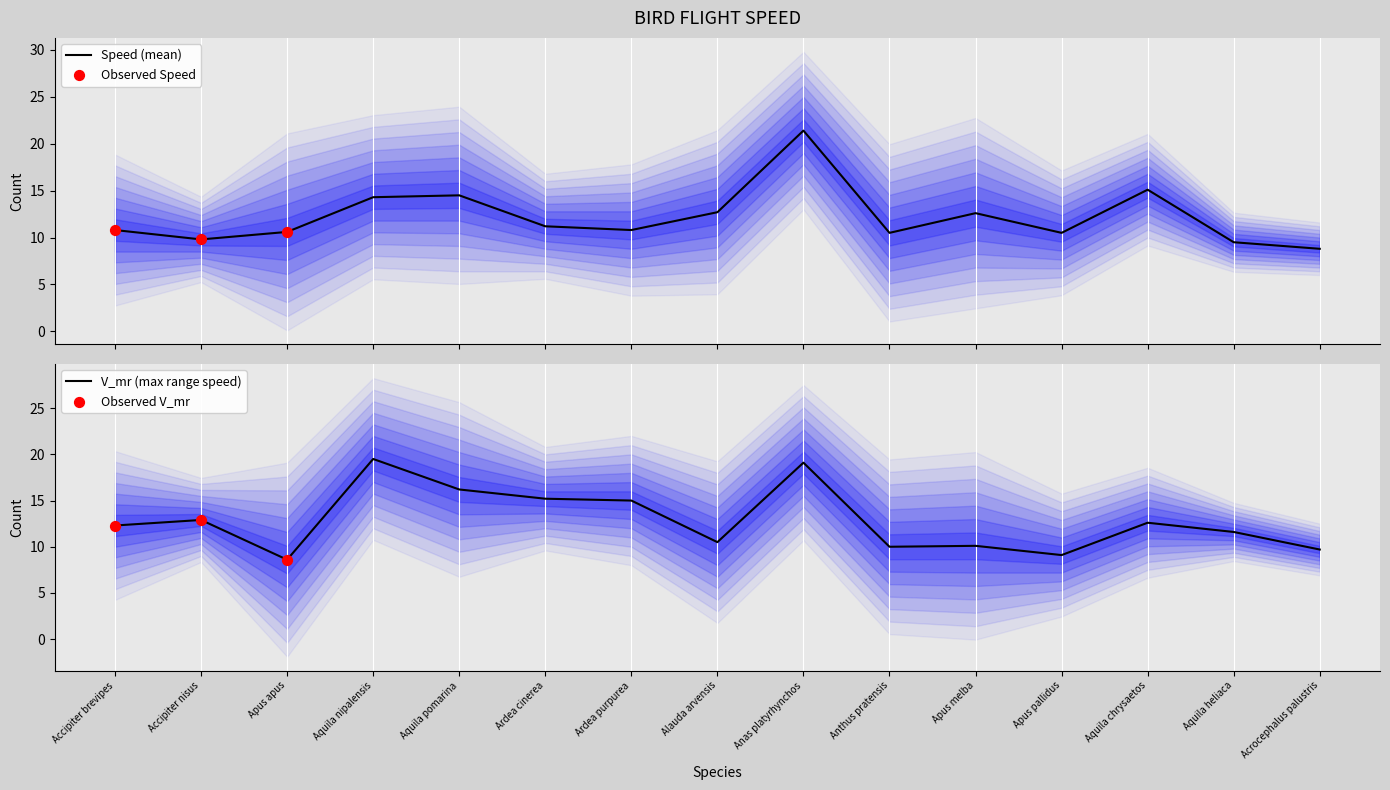

At which category is the sum across all series the highest?

Anas platyrhynchos